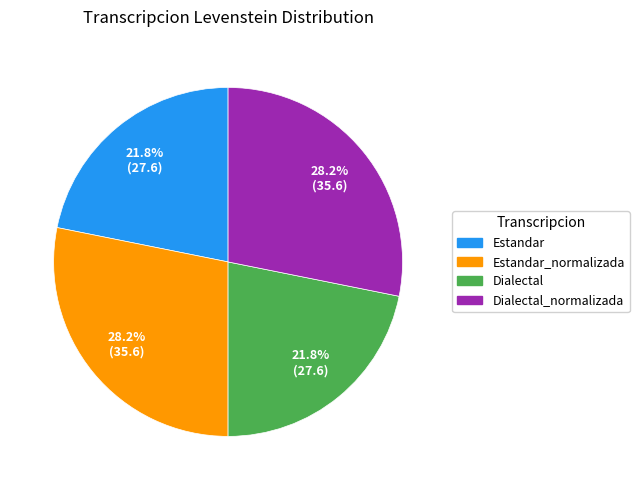

Does any single category account for the majority?

No